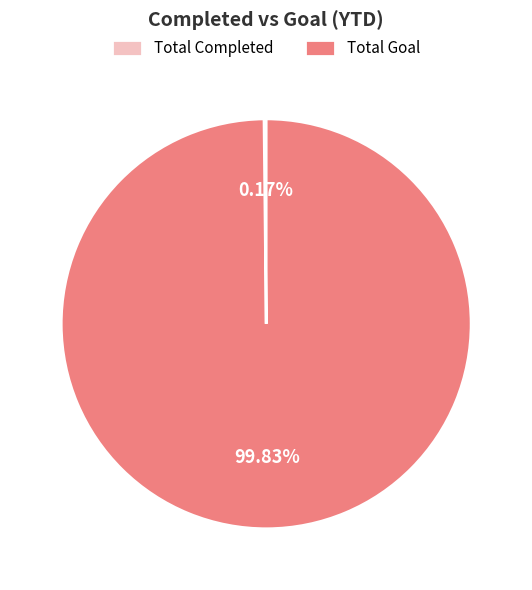

Does any single category account for the majority?

Yes